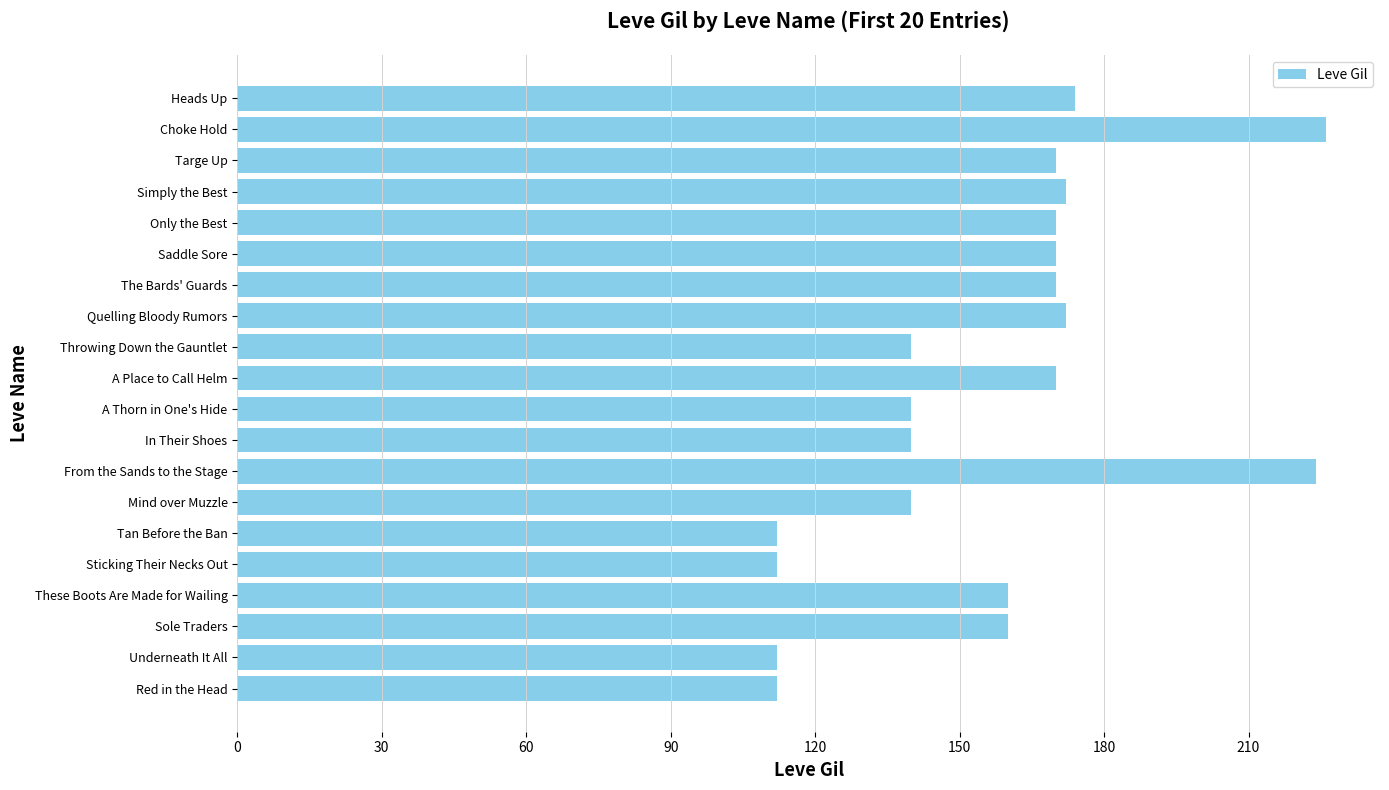

True or false: the data shows 170 at The Bards' Guards.

True